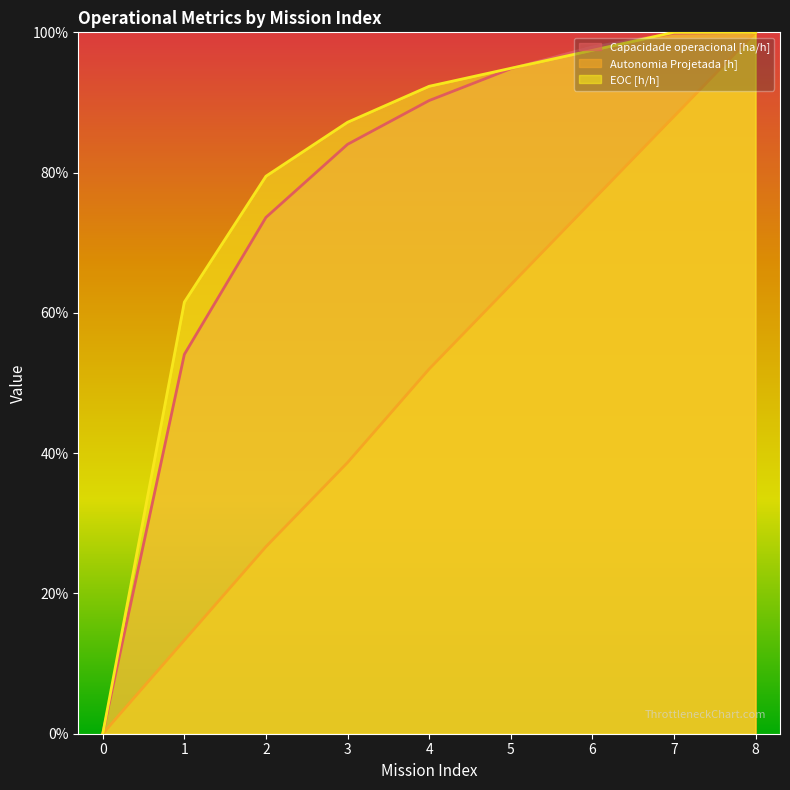

Is the value of Capacidade operacional [ha/h] at 2 greater than the value of EOC [h/h] at 4?

No